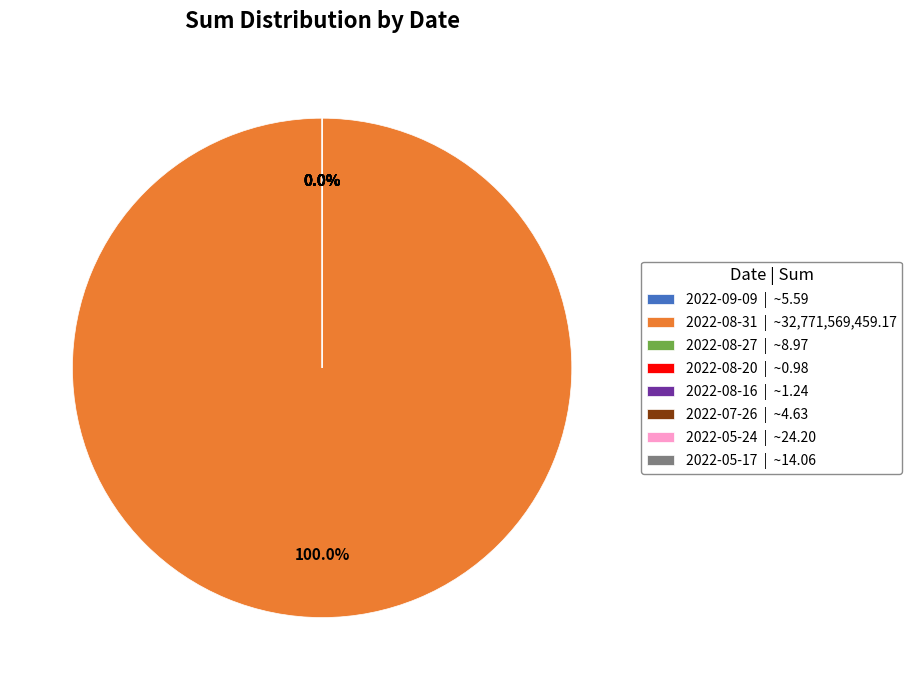

Which has a higher value, 2022-08-27 or 2022-08-16?

2022-08-27